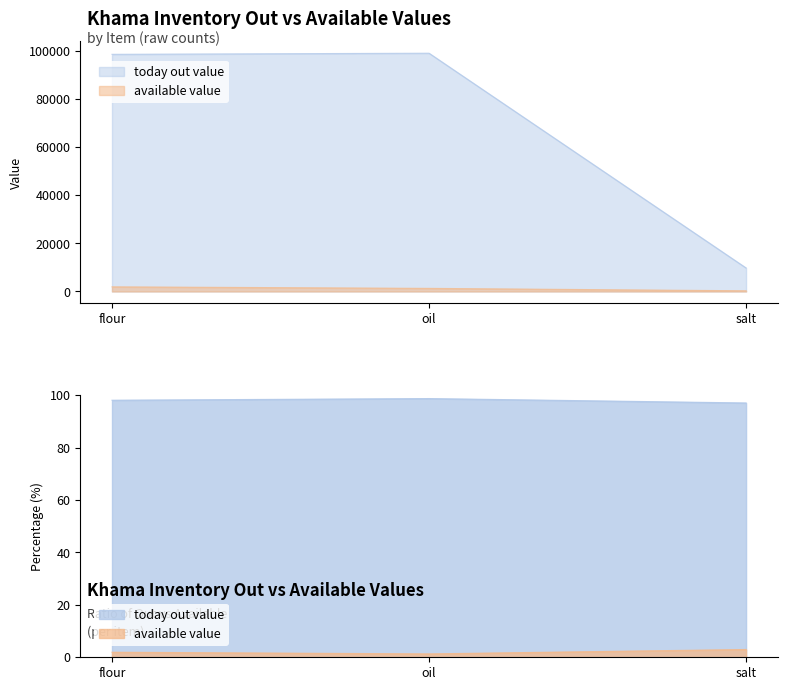

What is the difference between the maximum and minimum values in the today out value series?

89245